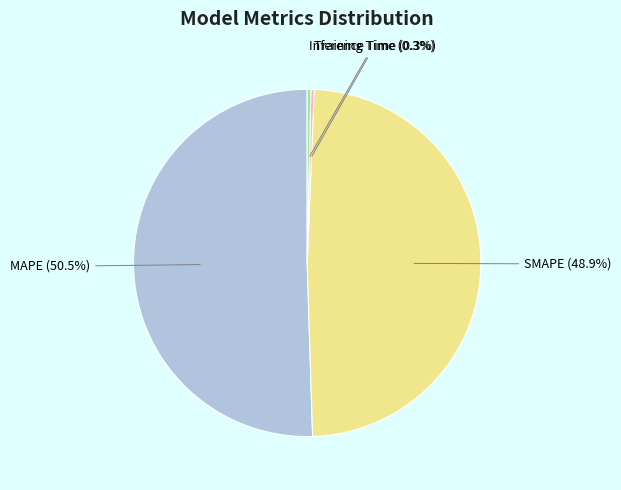

Do Inference Time and SMAPE together represent more than half of the pie?

No